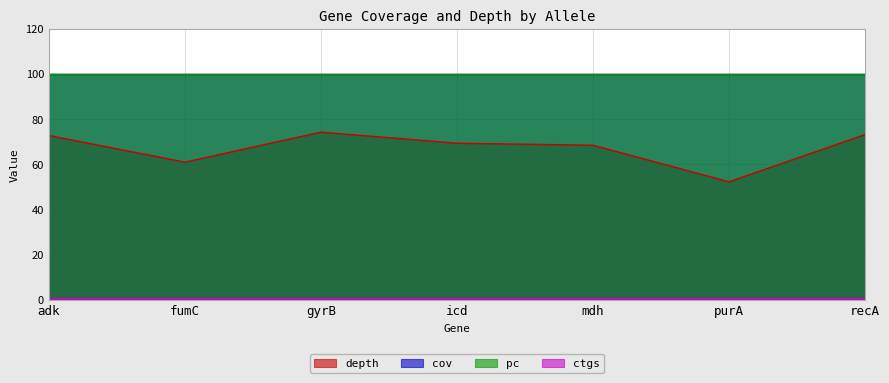

At which category is the sum across all series the highest?

gyrB